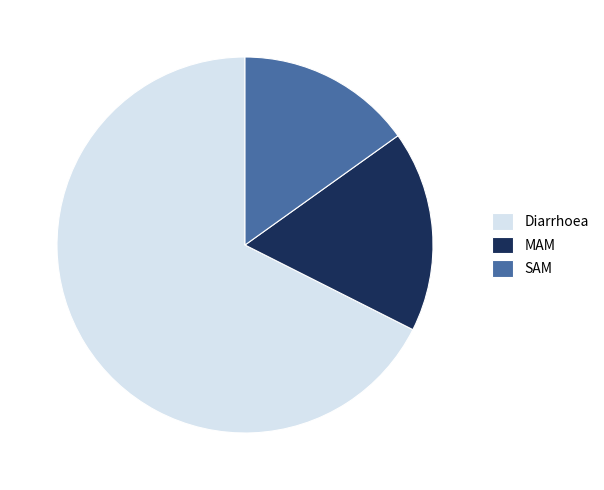

Does any single category account for the majority?

Yes